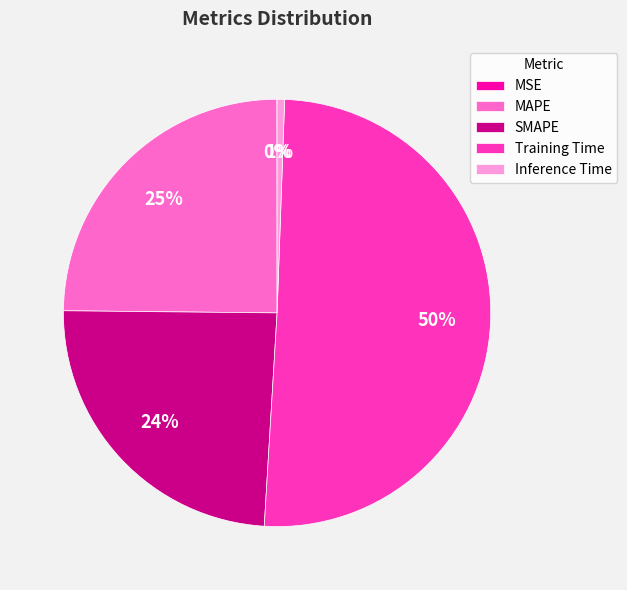

Which has a higher value, SMAPE or Training Time?

Training Time